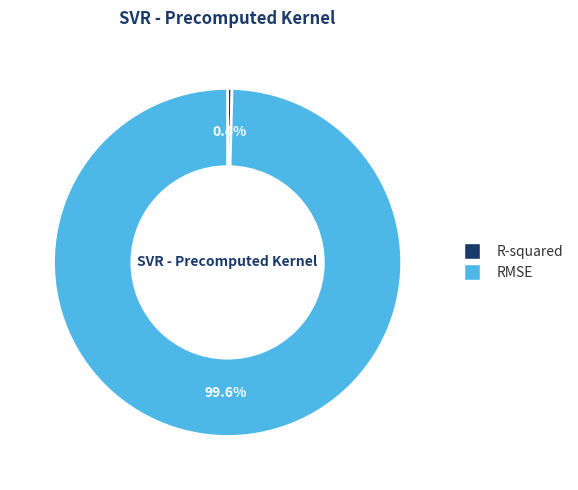

The RMSE slice represents 92% of the pie. True or false?

False